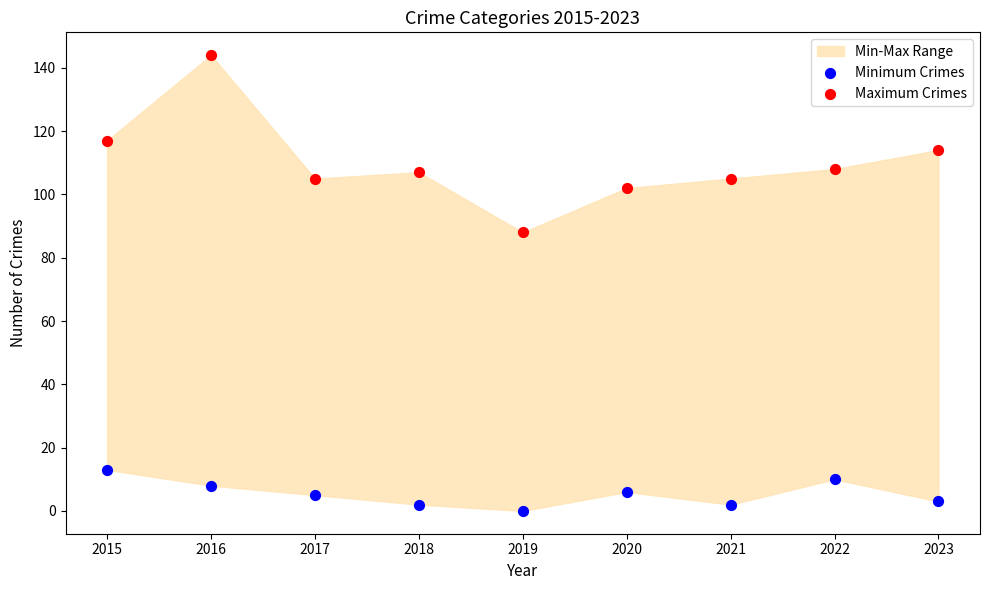

Across all series, what Y value is closest to 72?

88